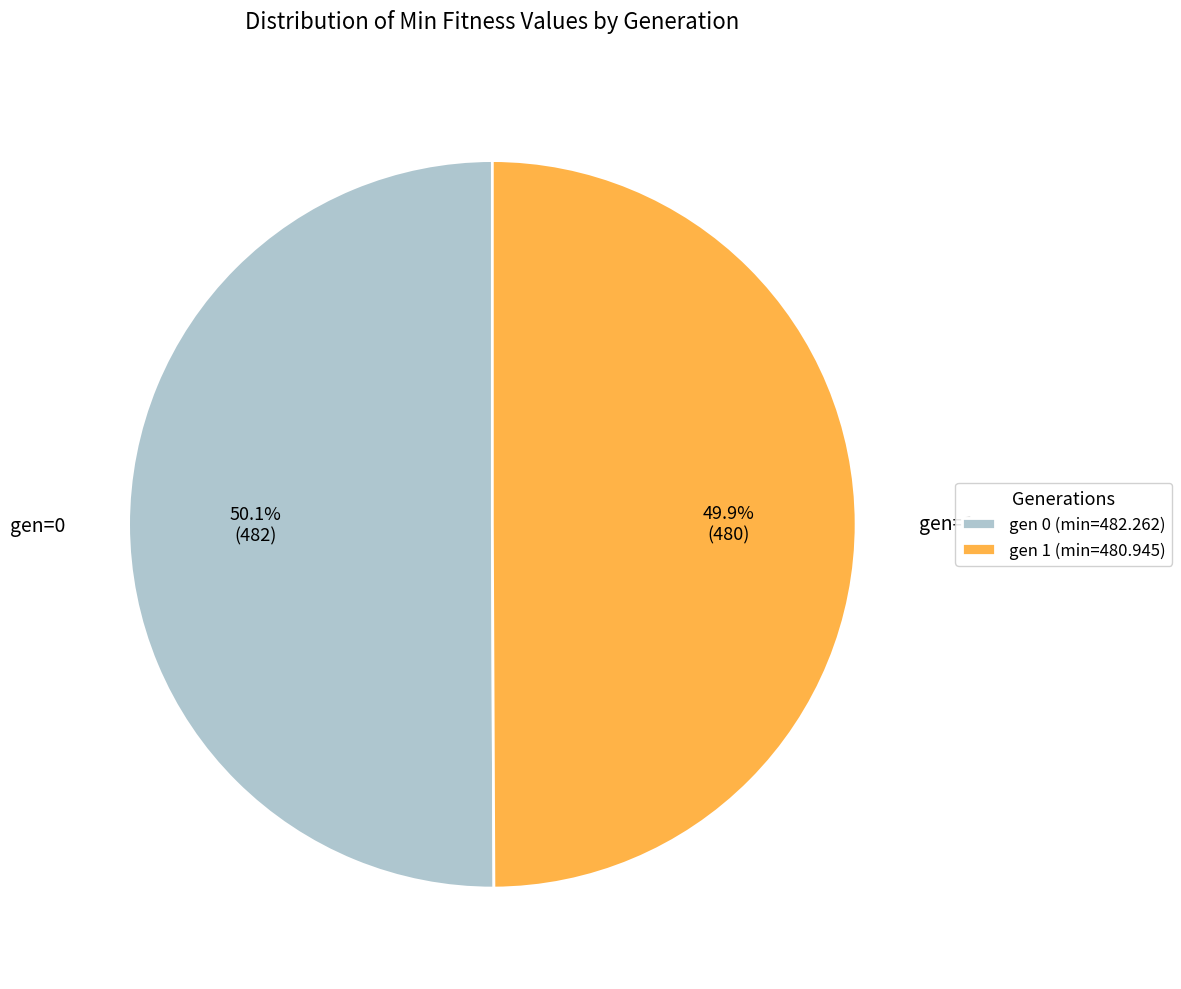

How many segments does this pie chart have?

2